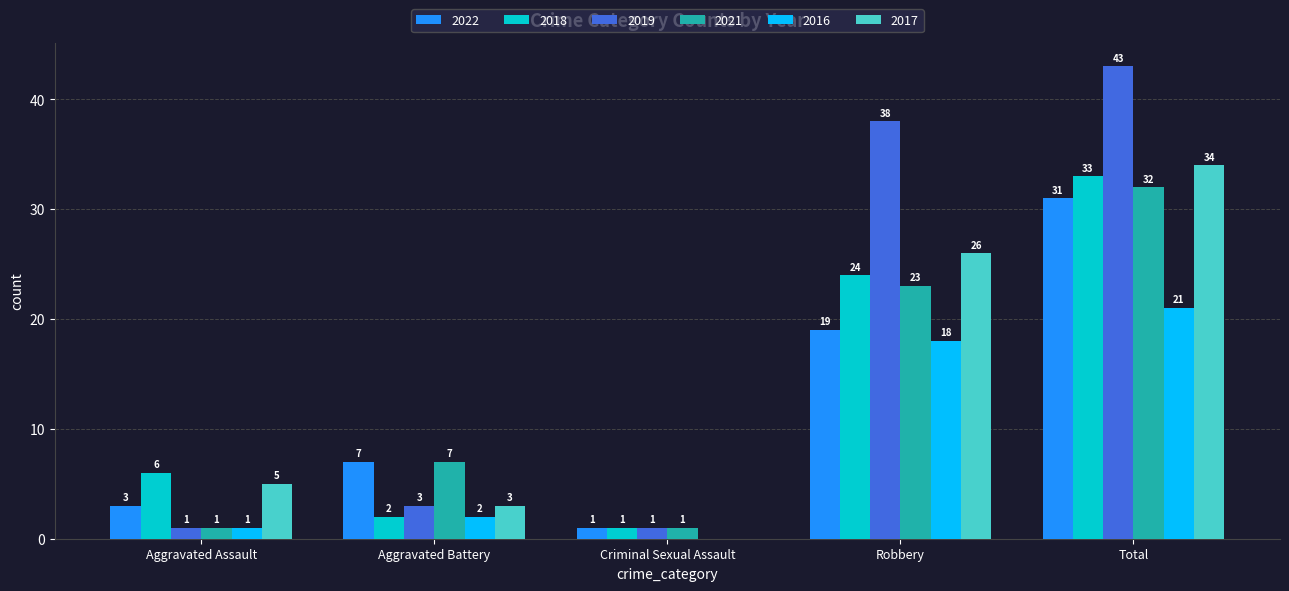

Reading right to left, extract all data points from this chart.

2022: Total=31	Robbery=19	Criminal Sexual Assault=1	Aggravated Battery=7	Aggravated Assault=3
2018: Total=33	Robbery=24	Criminal Sexual Assault=1	Aggravated Battery=2	Aggravated Assault=6
2019: Total=43	Robbery=38	Criminal Sexual Assault=1	Aggravated Battery=3	Aggravated Assault=1
2021: Total=32	Robbery=23	Criminal Sexual Assault=1	Aggravated Battery=7	Aggravated Assault=1
2016: Total=21	Robbery=18	Criminal Sexual Assault=0	Aggravated Battery=2	Aggravated Assault=1
2017: Total=34	Robbery=26	Criminal Sexual Assault=0	Aggravated Battery=3	Aggravated Assault=5